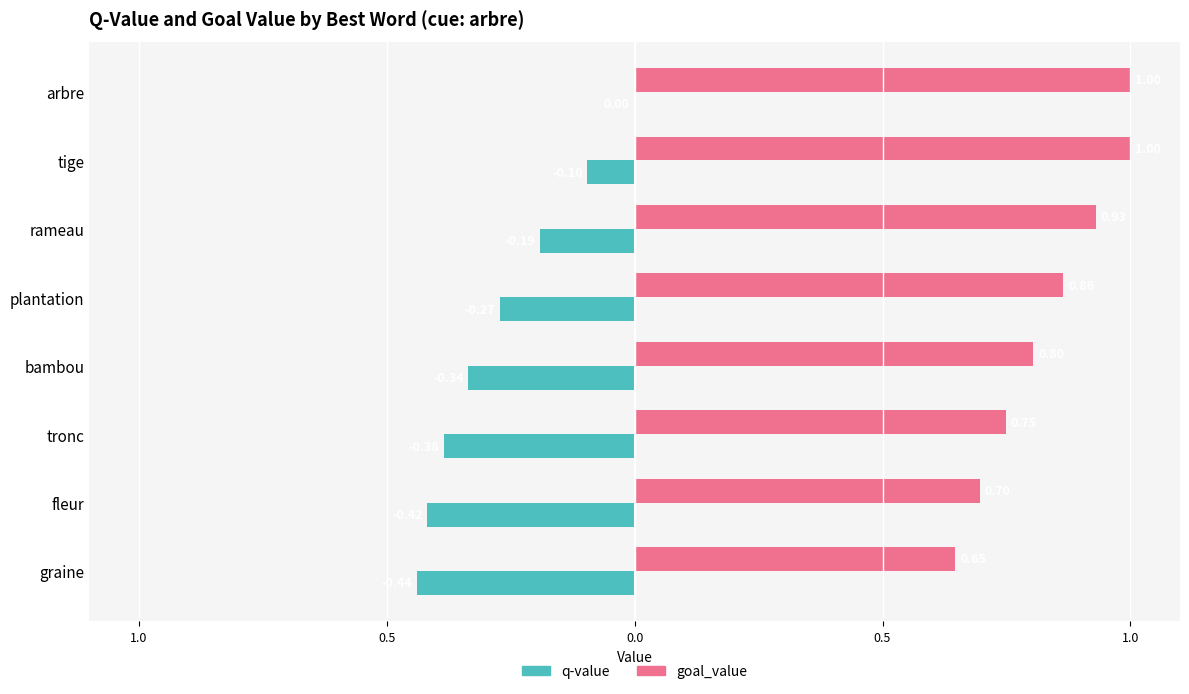

What is the difference between the maximum and minimum values in the q-value series?

0.4